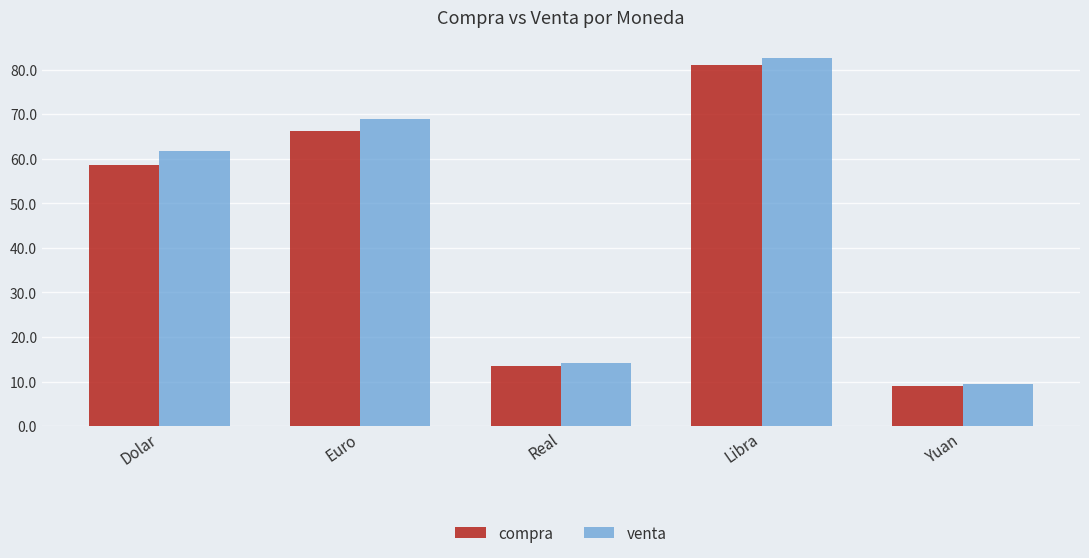

What is the difference between the highest and lowest values at Libra?

1.5